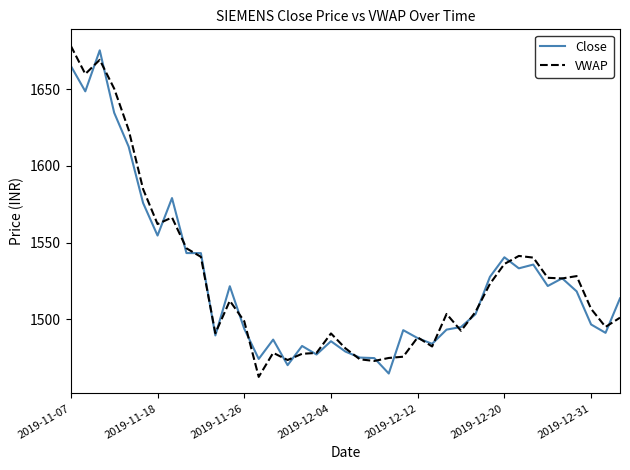

After their last crossing, which series has the higher values: VWAP or Close?

Close